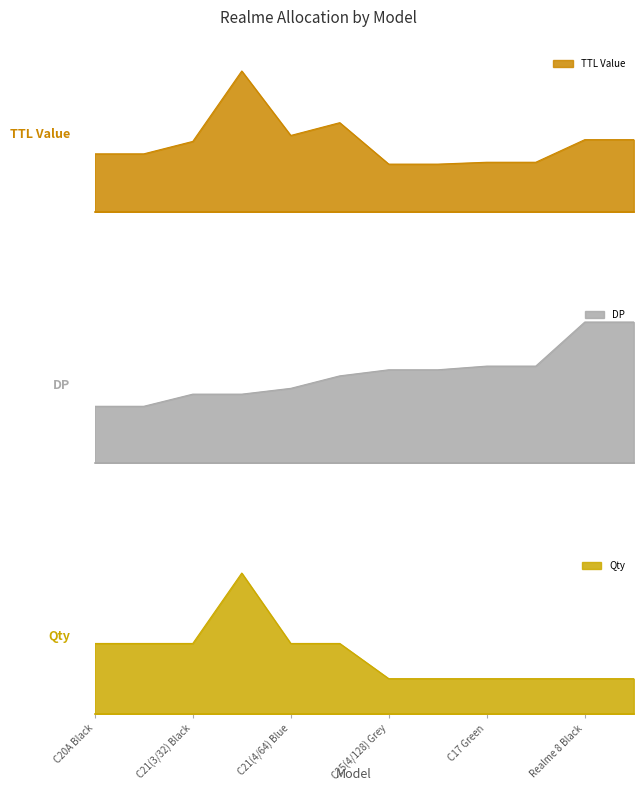

What are all the series names shown in the legend?

TTL Value, DP, Qty